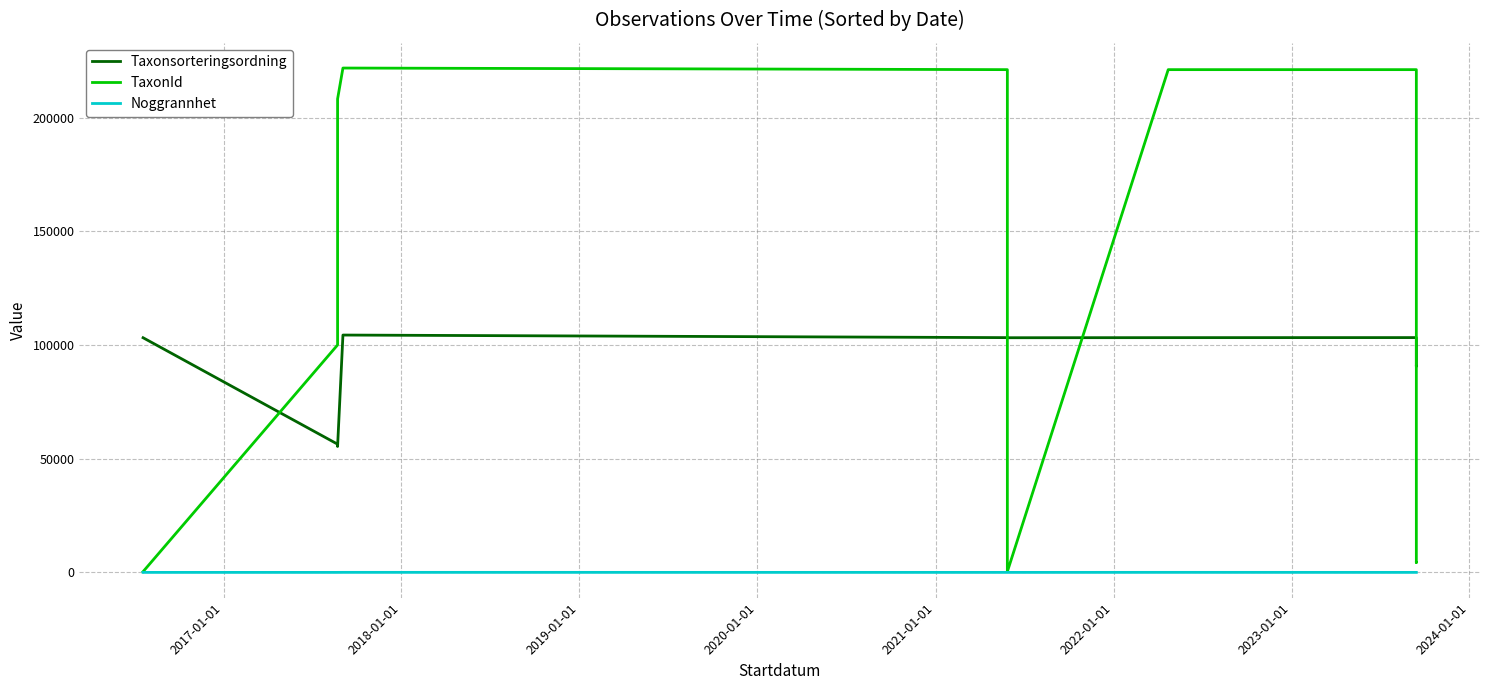

Is this an area chart (filled region under the line)?

No